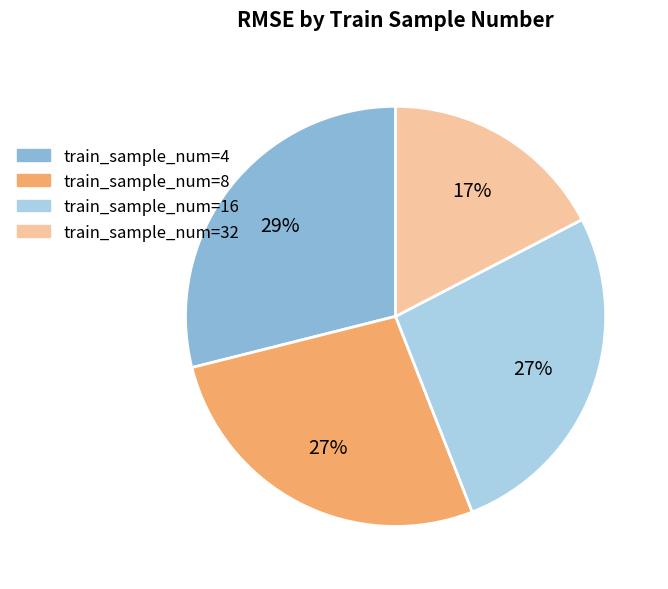

Does any single category account for the majority?

No